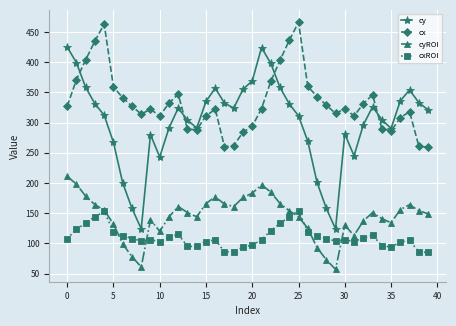

What is the maximum value shown in the chart?

466